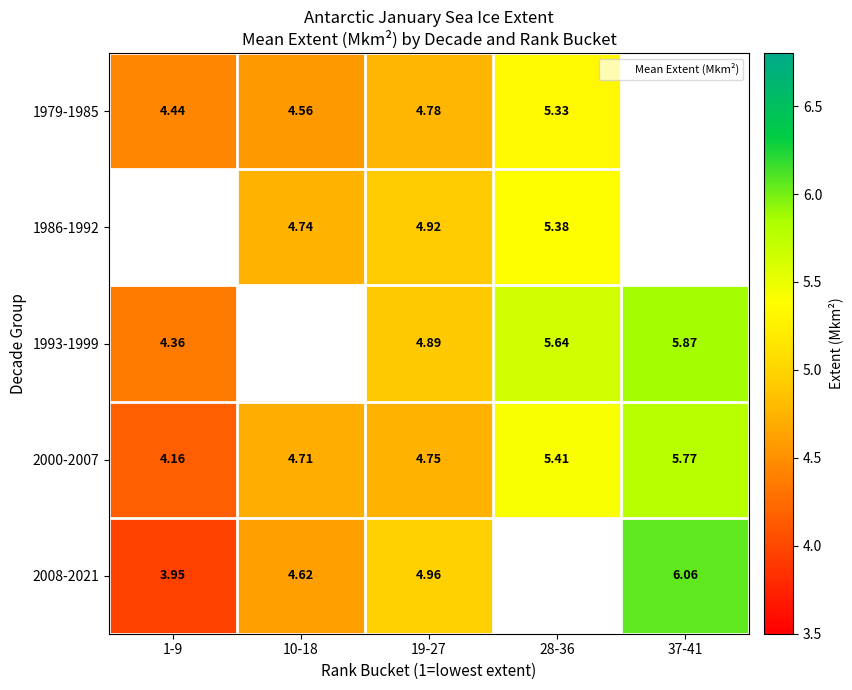

Is the value of 2008-2021 at 10-18 greater than the value of 2000-2007 at 37-41?

No